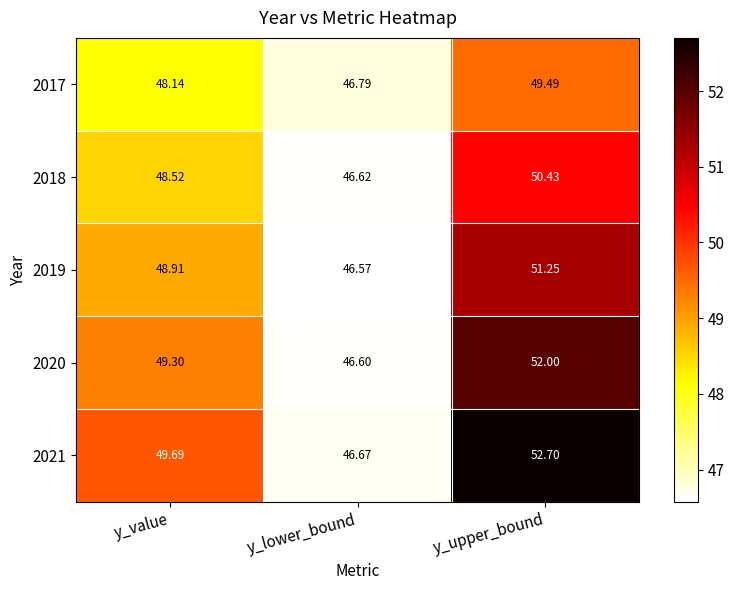

How many data points in 2020 are less than 49?

1